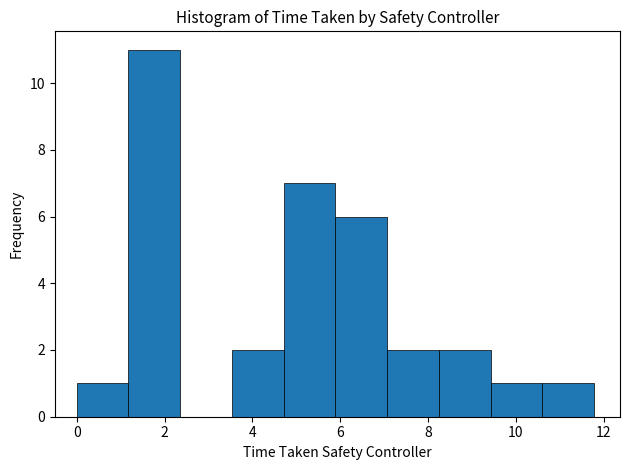

How tall is the bar that spans 1.2 to 2.4 on the x-axis? Neither the bar edges nor the heights are printed on the chart, so give them approximately, as read against the axes.

11